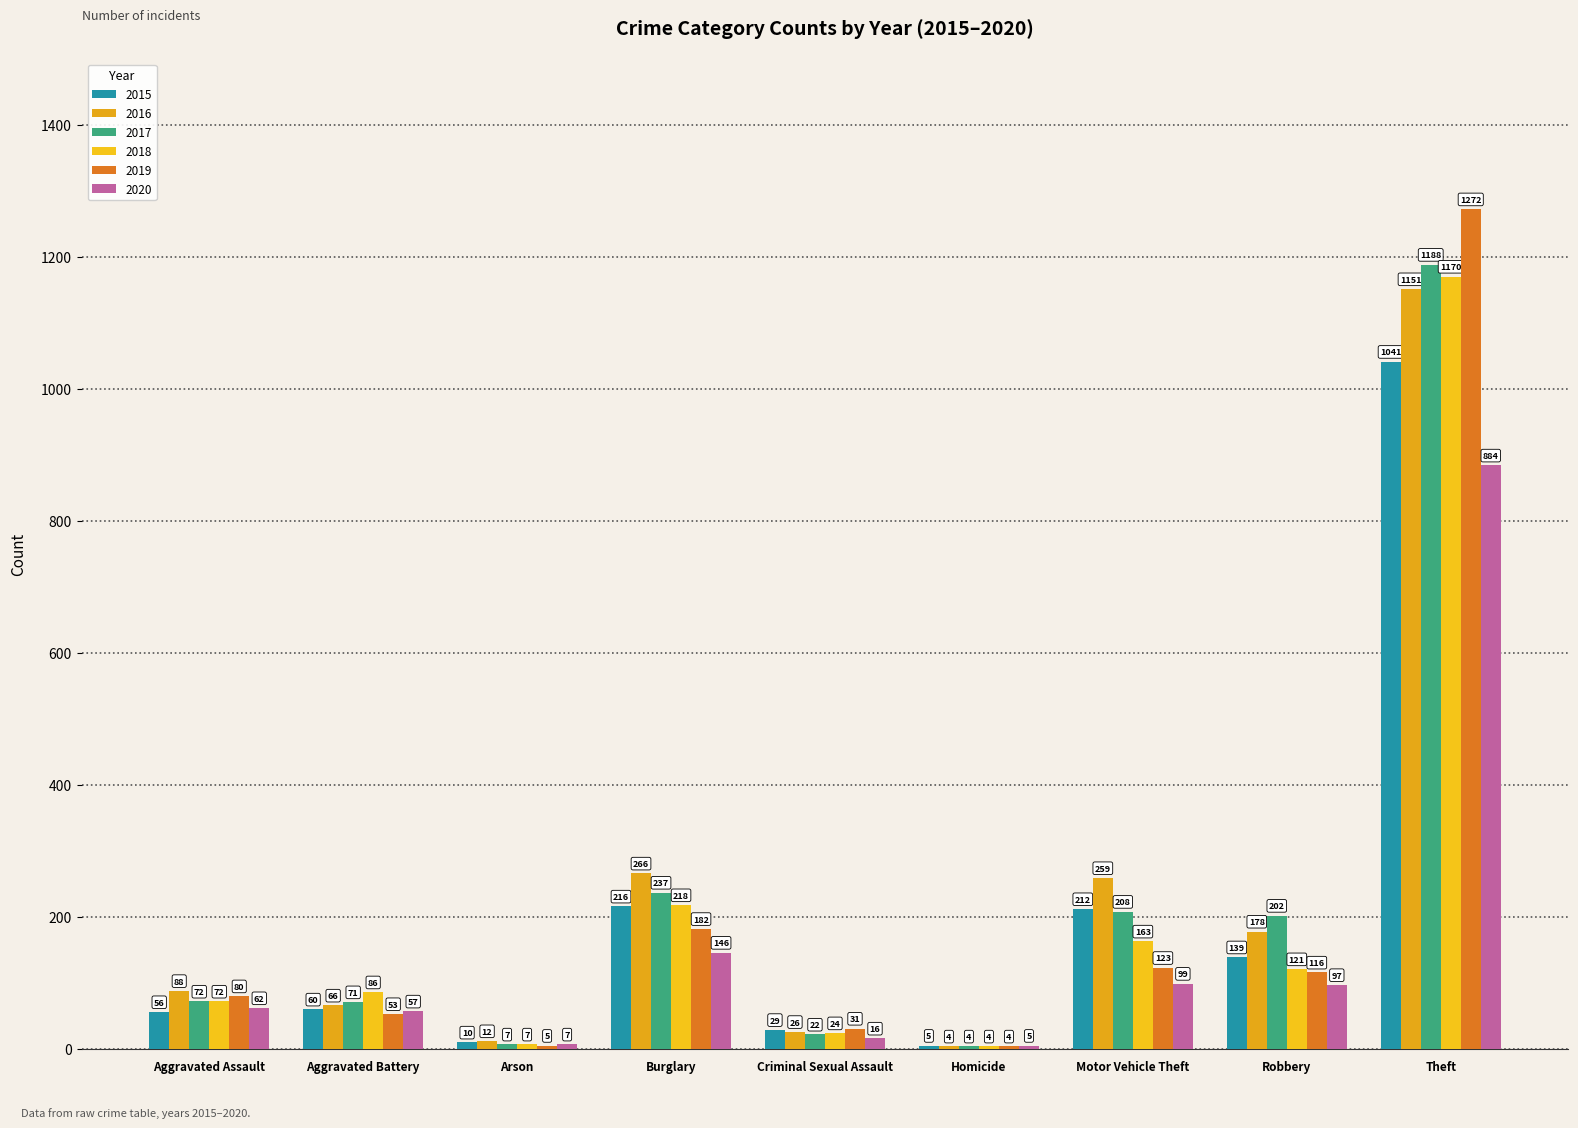

What is the sum of all 2015 values?

1768